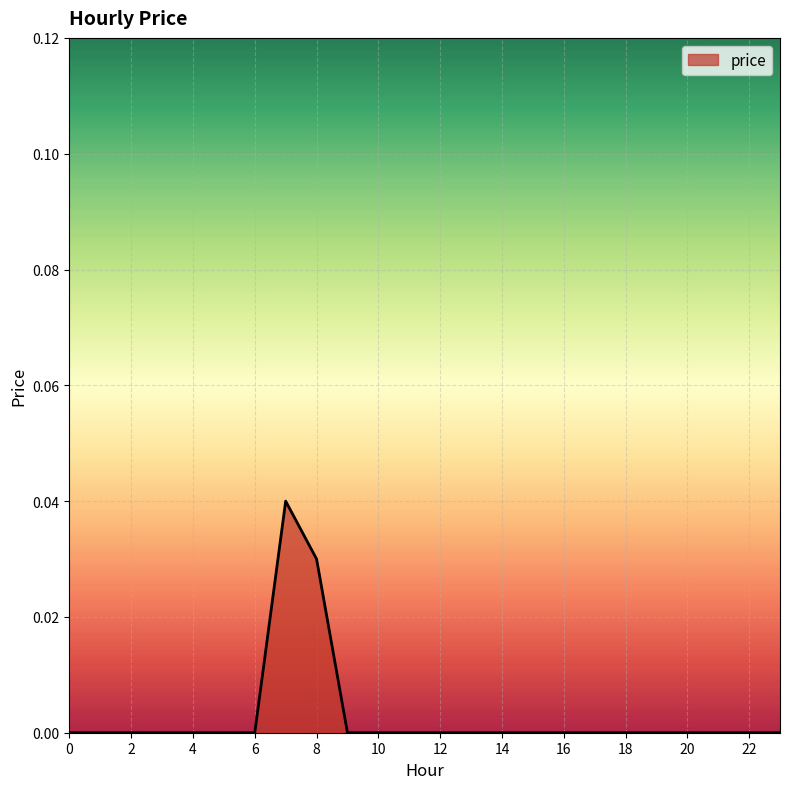

Does the chart have visible grid lines?

Yes